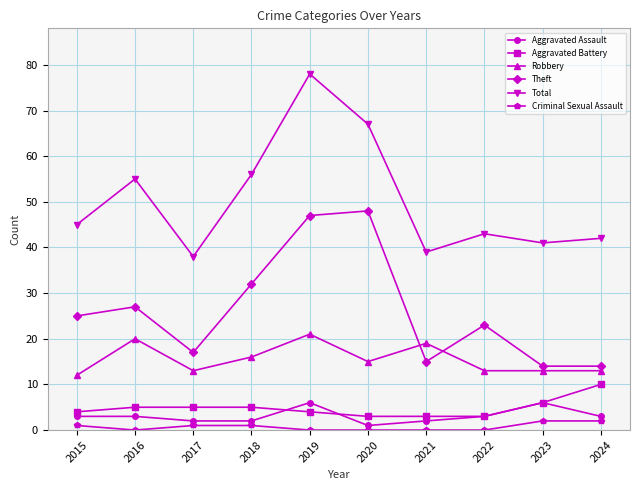

What is the greatest value displayed?

78